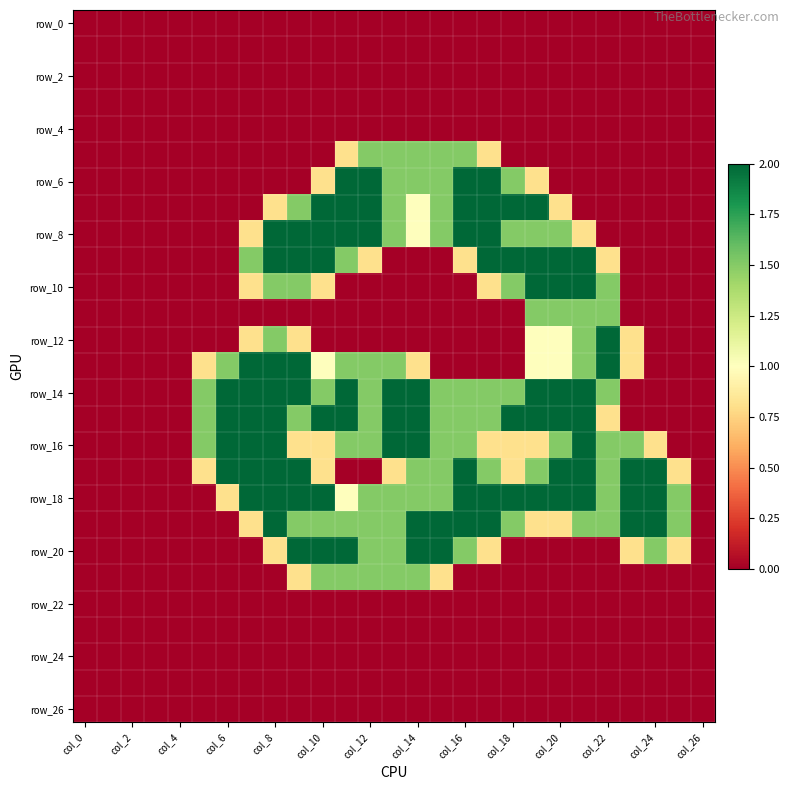

How many distinct data groups are displayed?

27